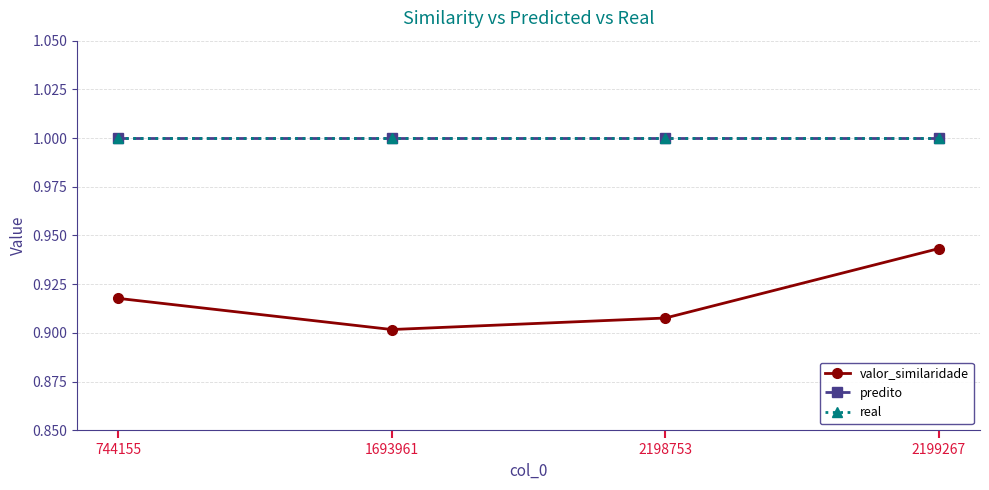

Does the chart display data point markers on the line(s)?

Yes